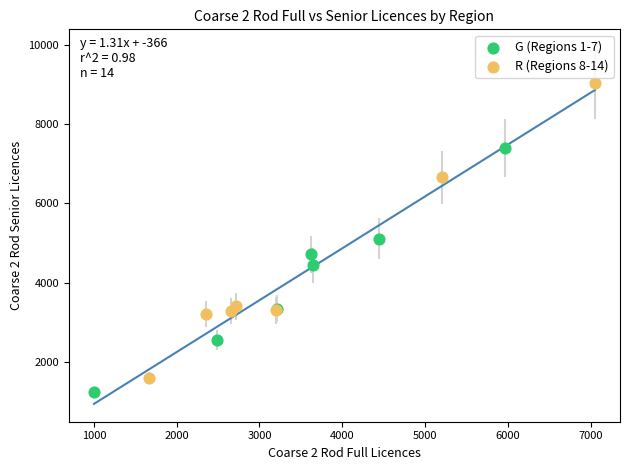

Which series contains the lowest Y value?

G (Regions 1-7)